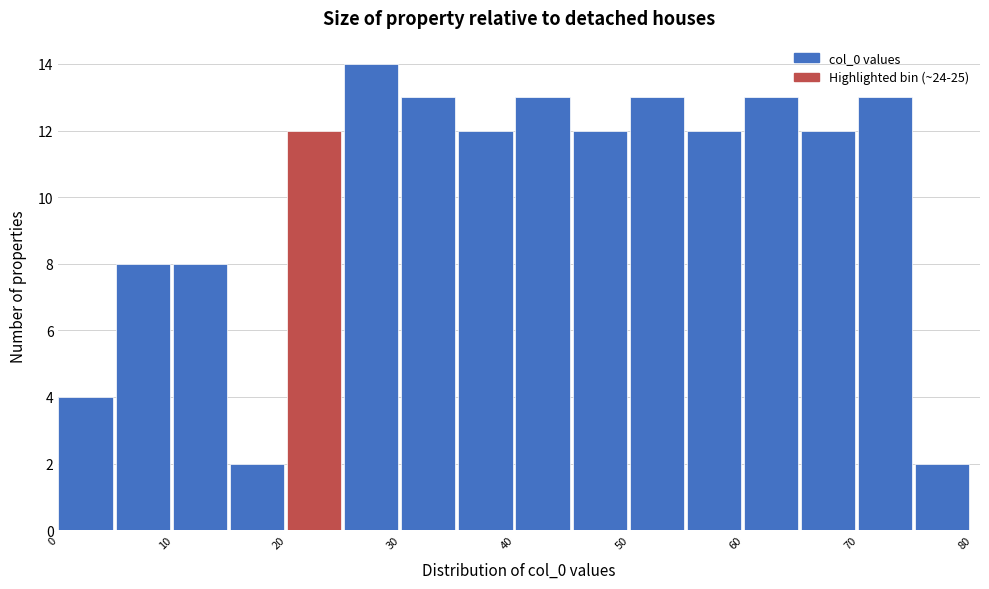

Over which range of the x-axis is the bar tallest?

25 to 30